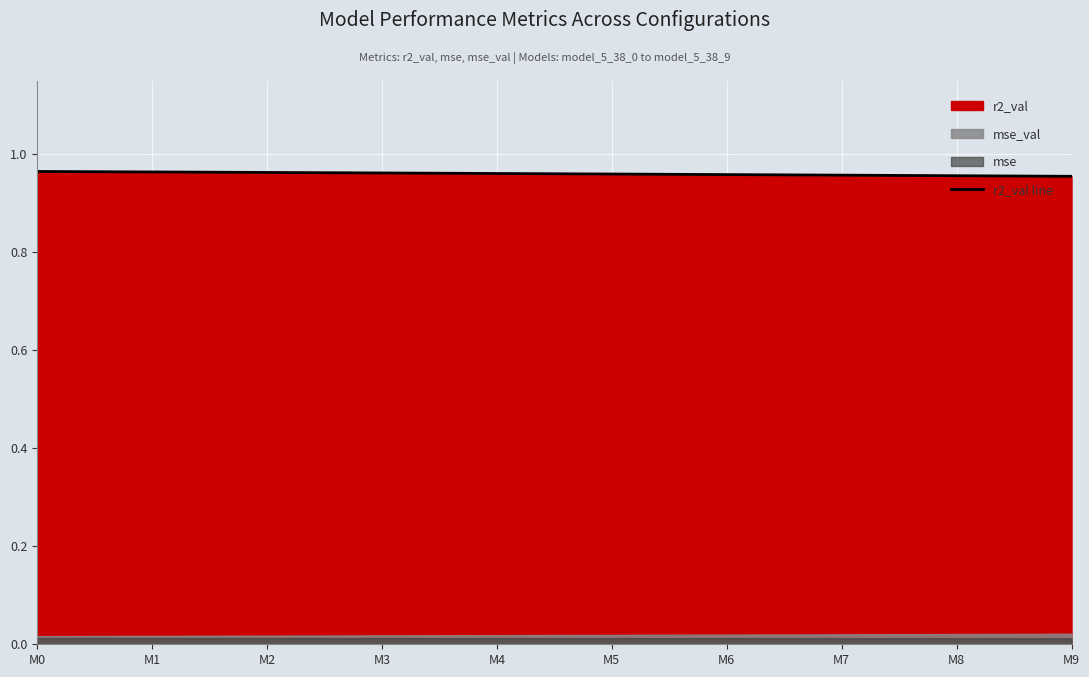

Which category has the lowest value across all series?

M9